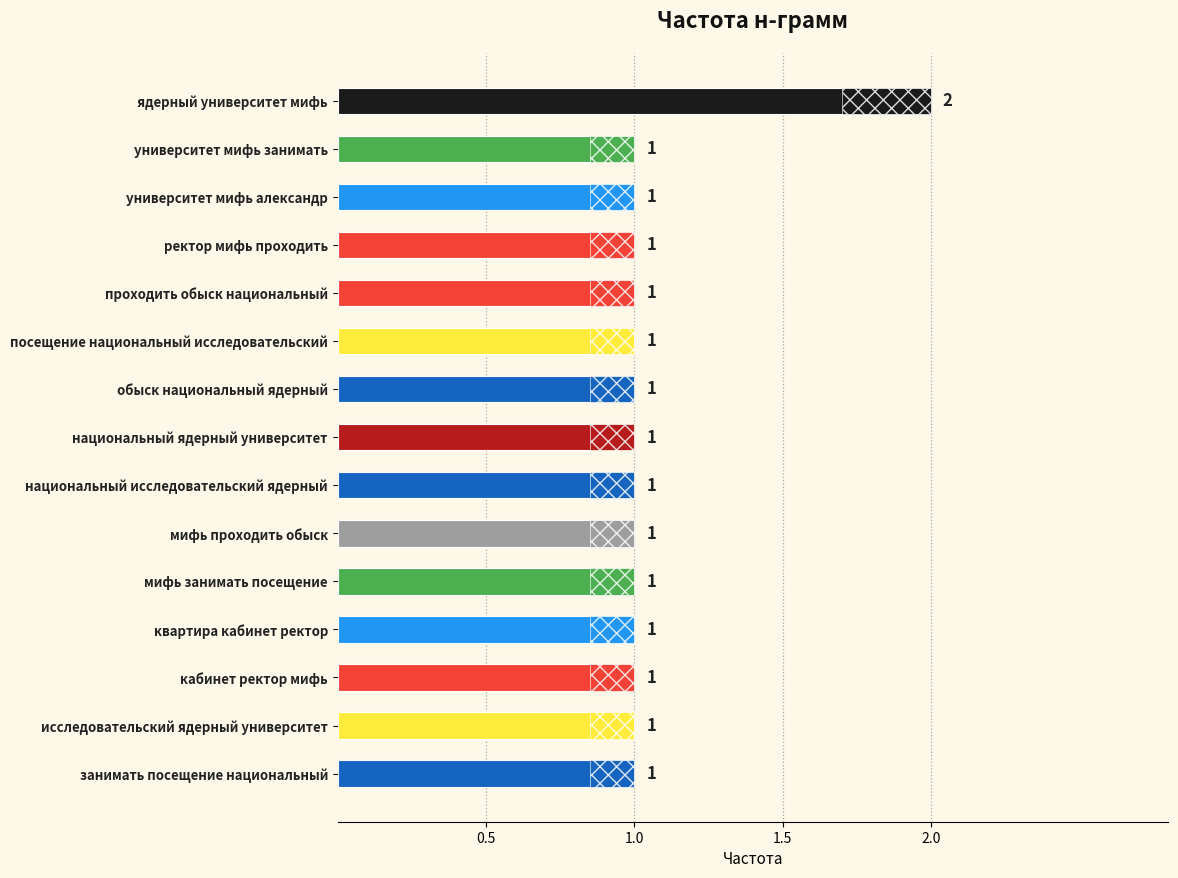

Reading left to right, extract all data points from this chart.

2	1	1	1	1	1	1	1	1	1	1	1	1	1	1